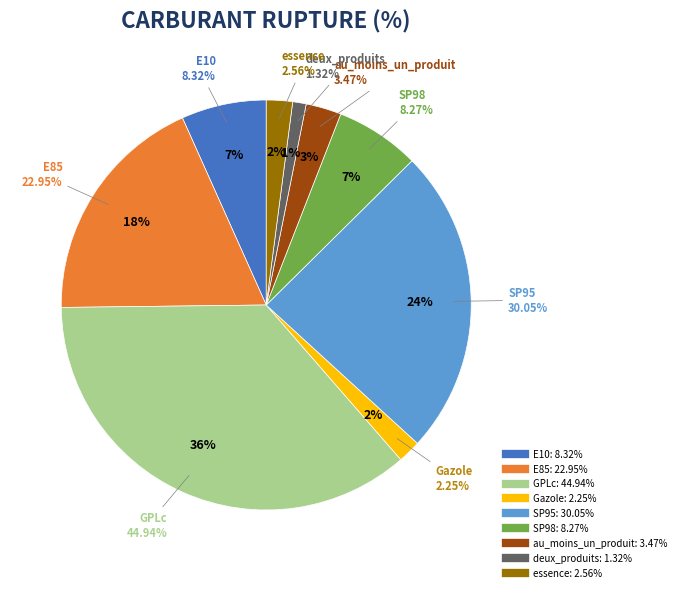

How many segments does this pie chart have?

9